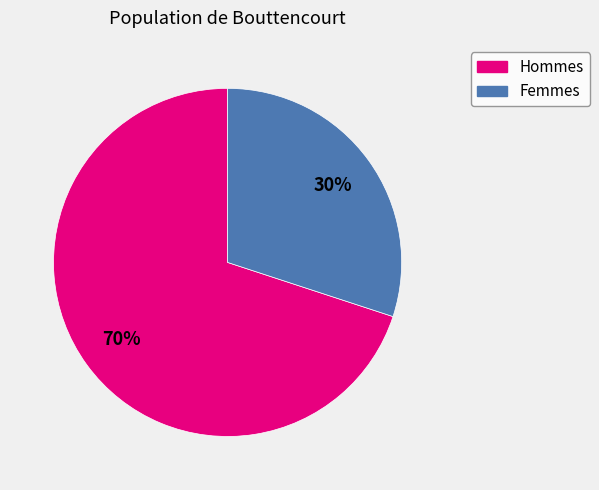

Which category has the biggest portion of the pie?

Hommes